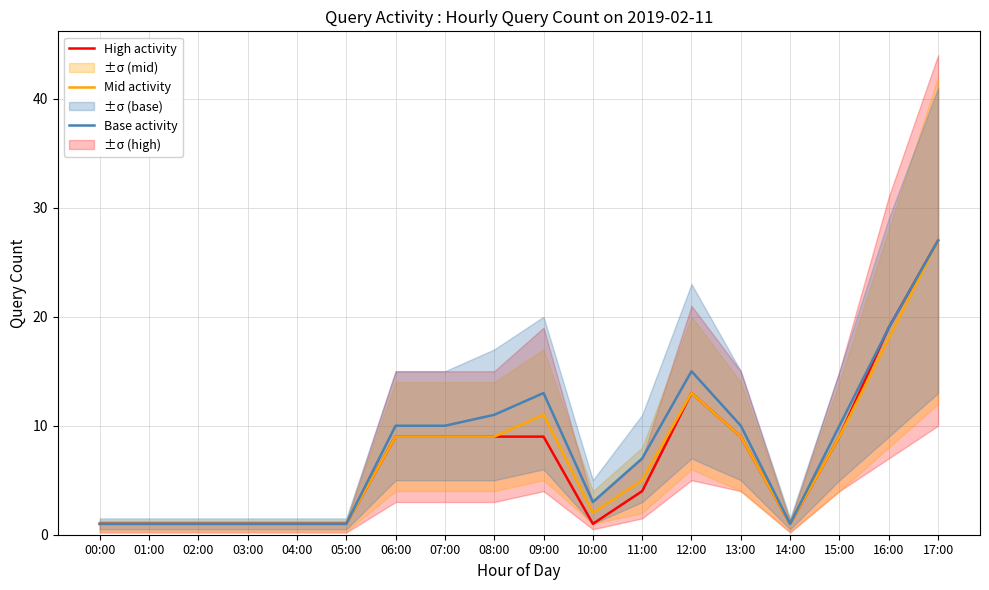

How many lines are shown in the chart?

3